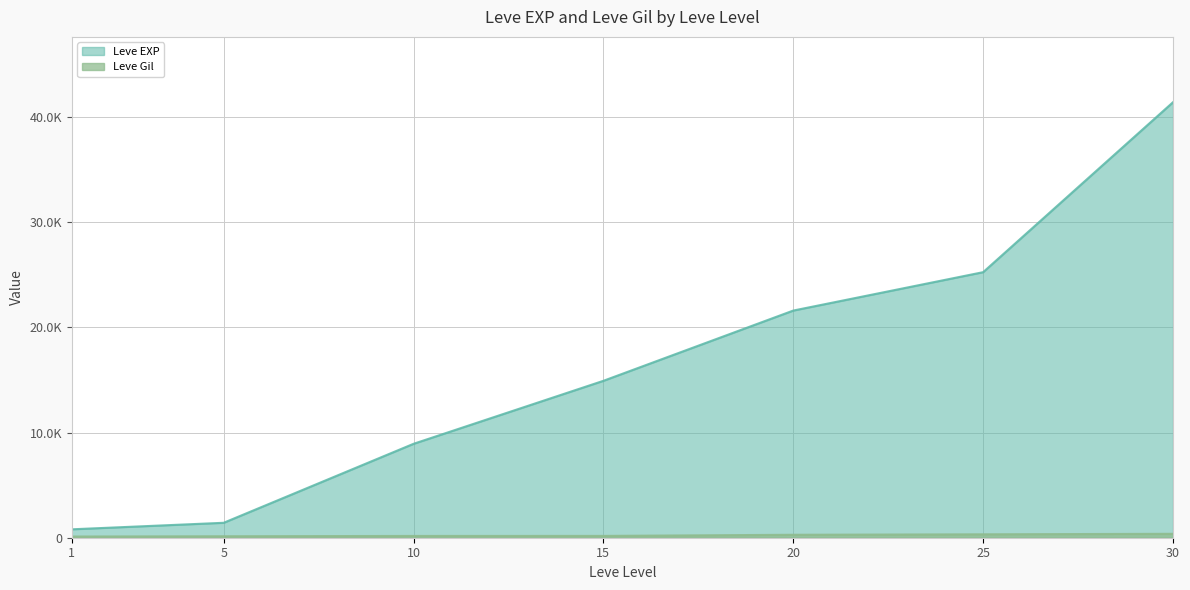

What is the sum of all Leve Gil values?

1573